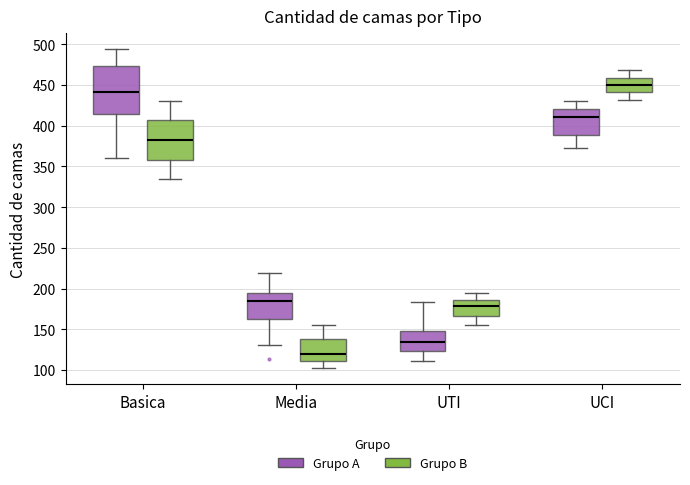

Reading left to right, transcribe this box plot: for each box, give where its median line is, the range the box spans, and where its two whiskers end, as read against the y-axis. The values are not printed on the chart, so give them approximately, as read against the axis.

Basica (Grupo A): median 440, box 415 to 475, whiskers 360 to 495
Basica (Grupo B): median 380, box 360 to 410, whiskers 335 to 430
Media (Grupo A): median 185, box 165 to 195, whiskers 130 to 220
Media (Grupo B): median 120, box 110 to 140, whiskers 100 to 155
UTI (Grupo A): median 135, box 125 to 150, whiskers 110 to 185
UTI (Grupo B): median 180, box 165 to 185, whiskers 155 to 195
UCI (Grupo A): median 410, box 390 to 420, whiskers 375 to 430
UCI (Grupo B): median 450, box 440 to 460, whiskers 430 to 470